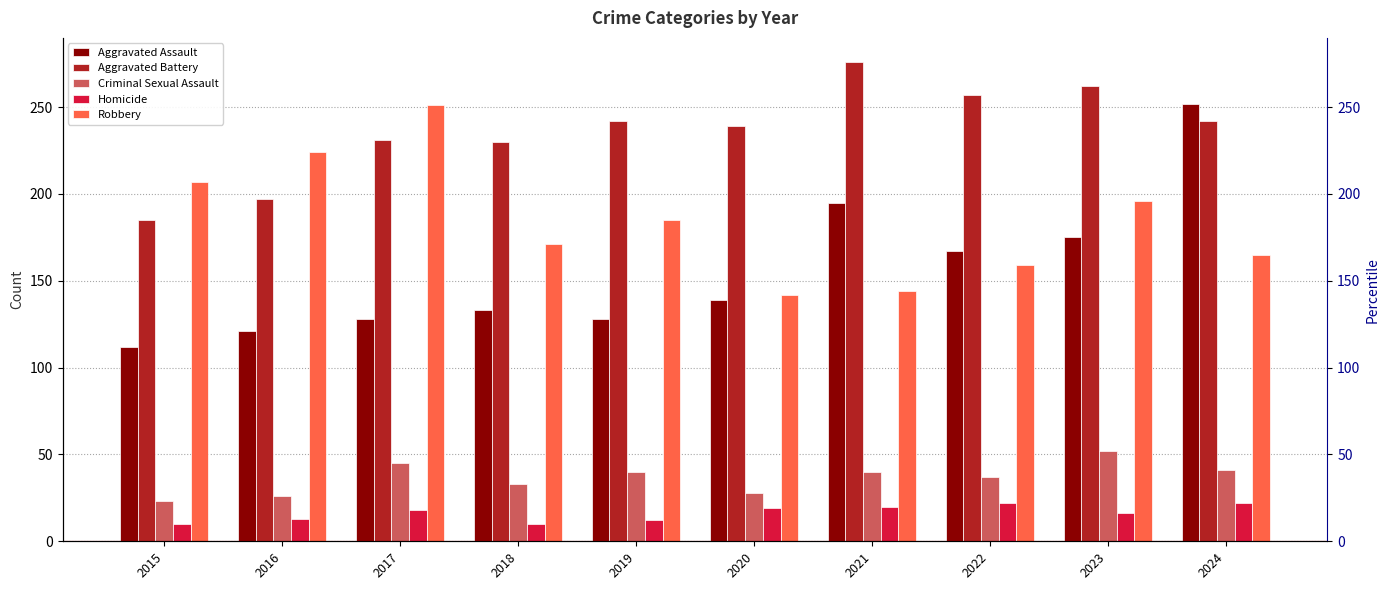

Reading right to left, what are all the values shown in this chart?

Aggravated Assault: 252	175	167	195	139	128	133	128	121	112
Aggravated Battery: 242	262	257	276	239	242	230	231	197	185
Criminal Sexual Assault: 41	52	37	40	28	40	33	45	26	23
Homicide: 22	16	22	20	19	12	10	18	13	10
Robbery: 165	196	159	144	142	185	171	251	224	207